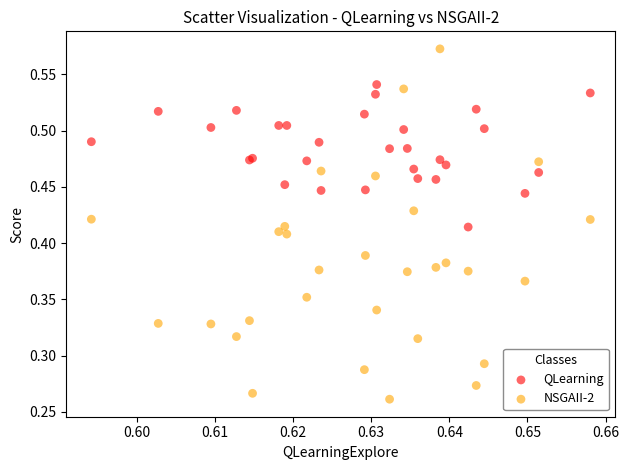

Which series reaches the minimum Y coordinate?

NSGAII-2